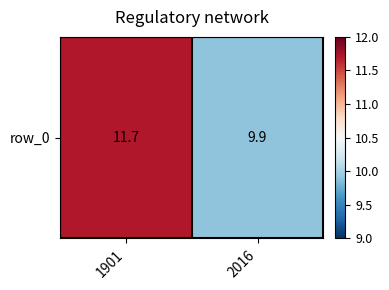

The chart shows a value of 4.2 at 2016. True or false?

False